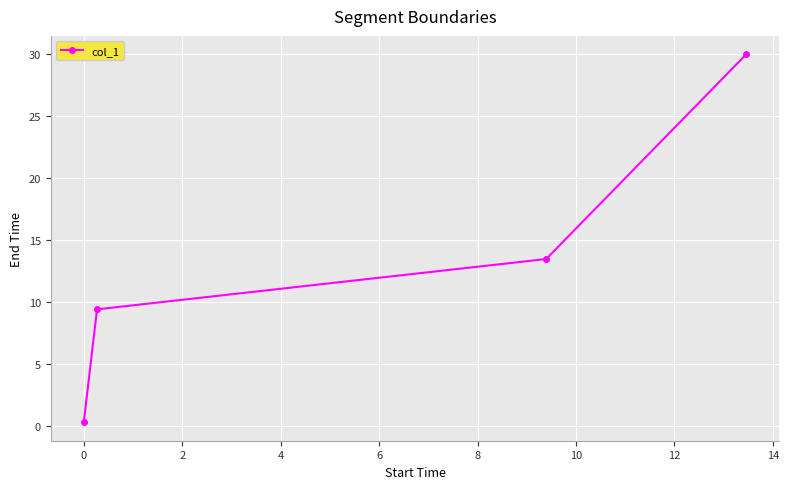

What is the value of the 3rd point from the left?

13.5